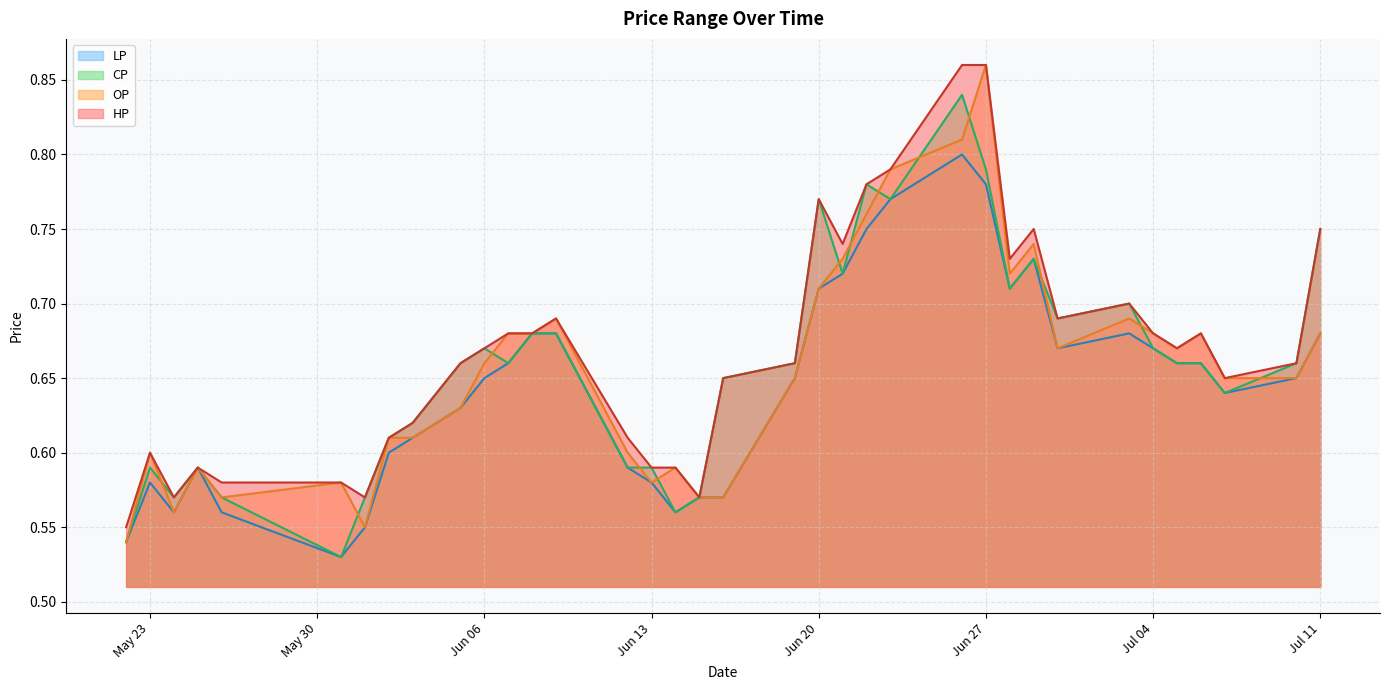

At which category does HP reach its first local peak?

May 23